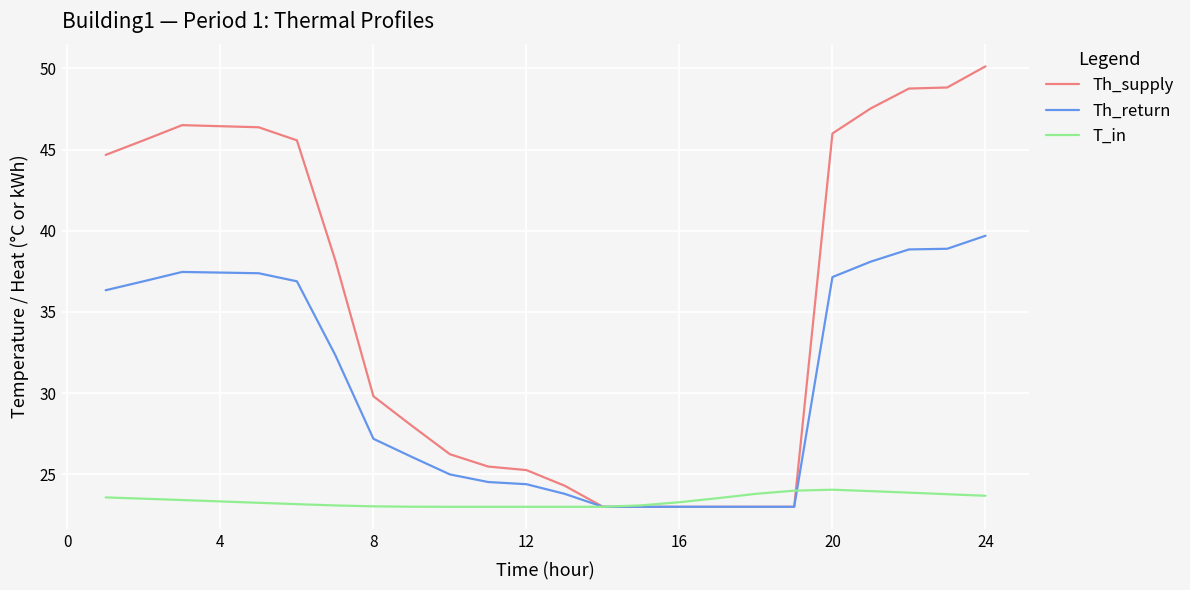

What is the minimum value shown in the chart?

23.0